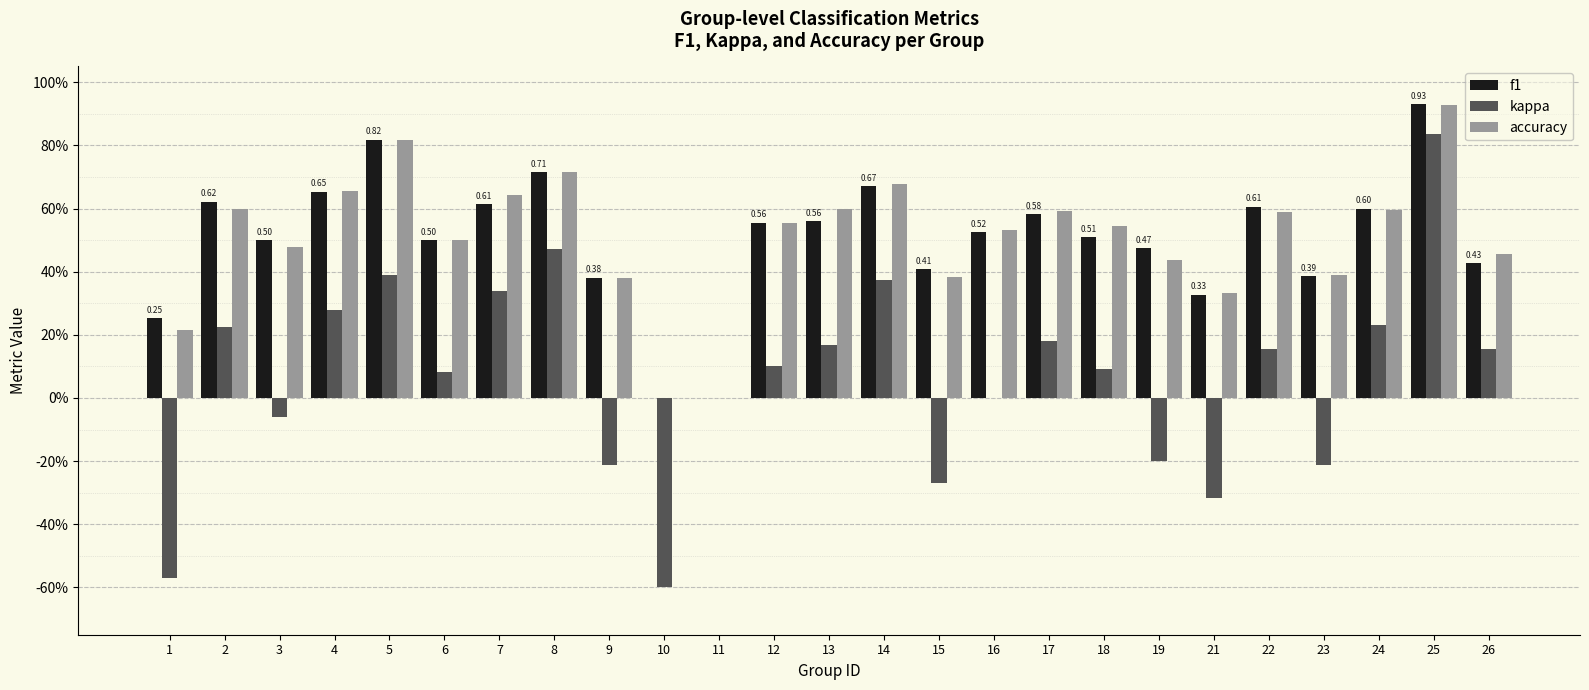

What is the difference between the kappa values at 2 and 26?

0.1